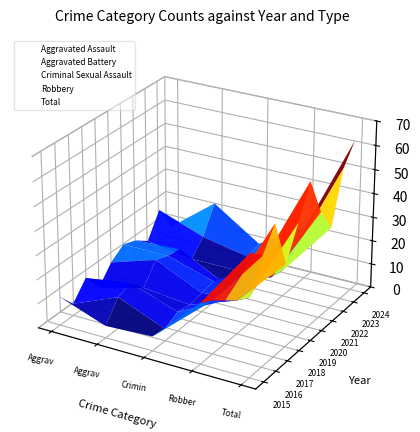

Which series has the largest total across all categories?

Total